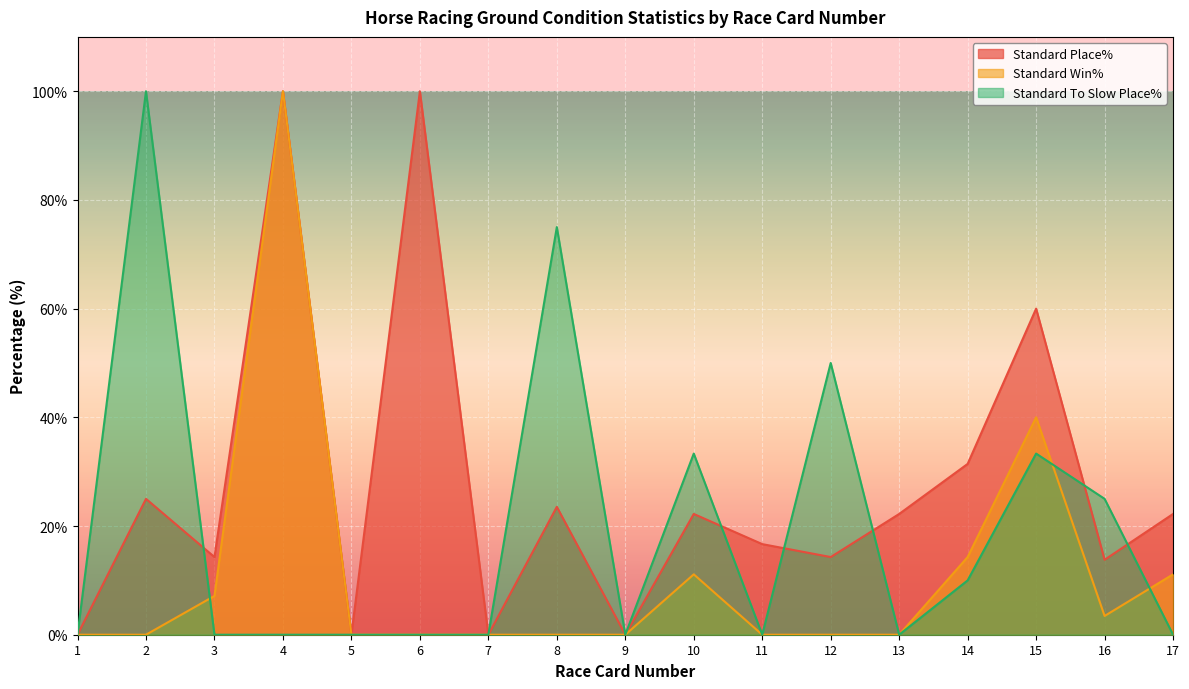

Which category has the lowest value in the Standard To Slow Place% series?

1